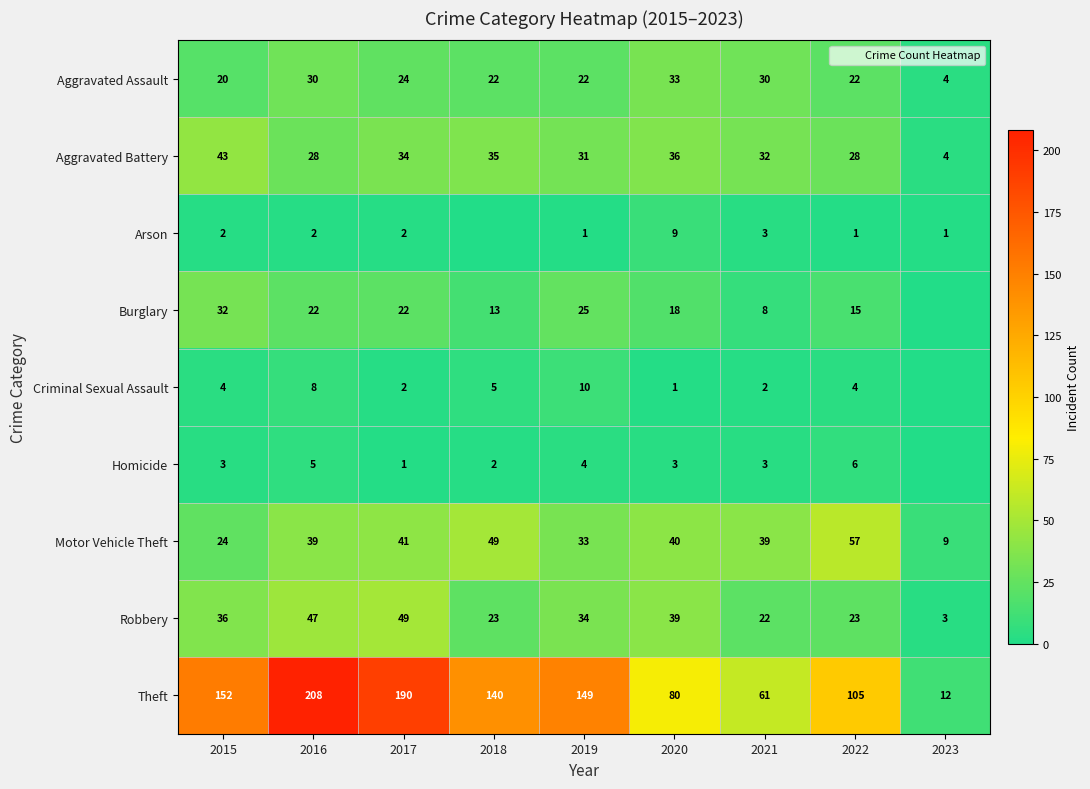

Between 2015 and 2023, which is larger?

2015